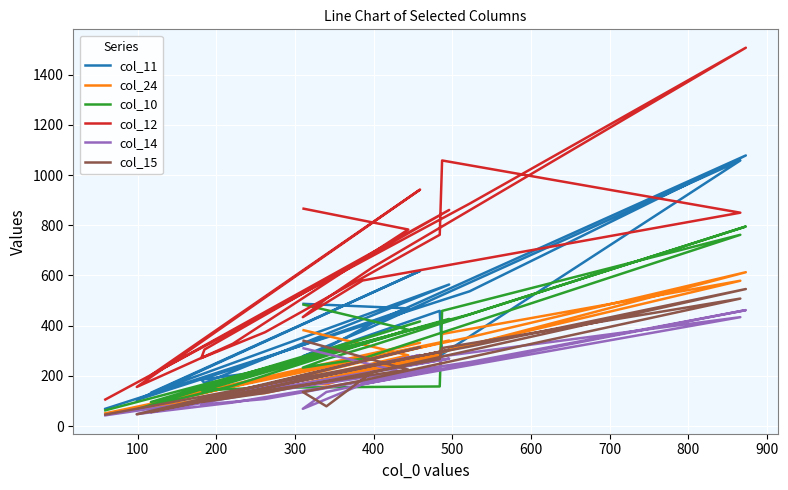

Reading left to right, list all the values displayed in this chart.

col_11: 487	469	227	104	618	133	564	172	185	219	459	286	1058	379	278	311	409	1078	537	69
col_24: 382	282	121	69	332	94	341	103	112	132	281	367	579	223	170	166	221	613	354	51
col_10: 484	384	161	67	417	96	427	144	143	153	158	459	762	269	233	267	321	795	445	63
col_12: 866	783	328	156	942	203	861	305	271	374	762	1058	850	580	434	508	631	1507	886	106
col_14: 310	210	94	48	283	56	269	104	86	108	233	278	434	167	69	136	174	462	255	43
col_15: 340	225	123	47	314	56	304	101	96	132	267	311	508	182	136	79	215	546	317	46